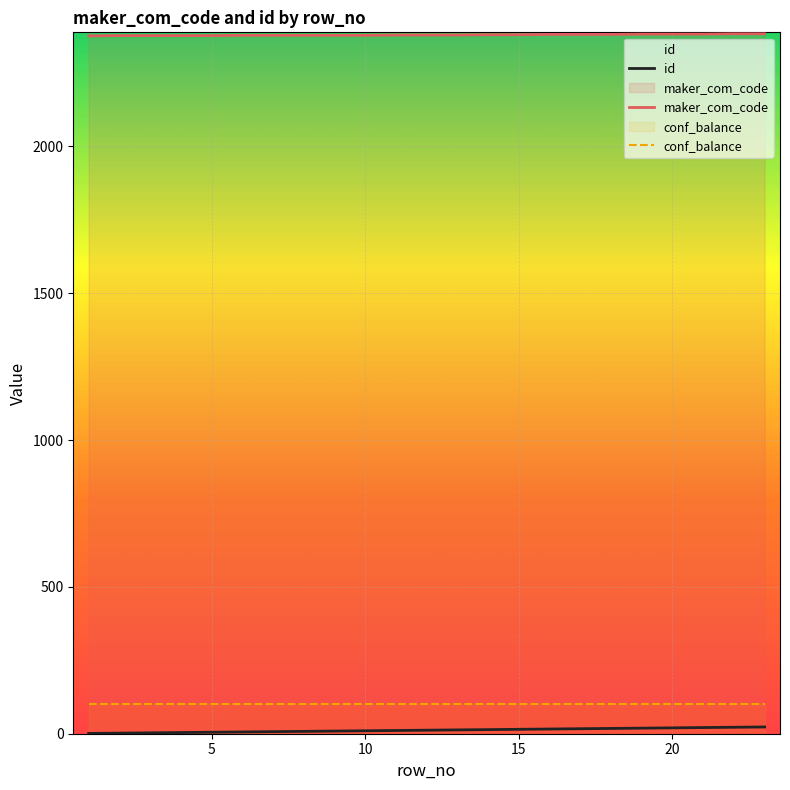

What is the sum of all maker_com_code values?

54726